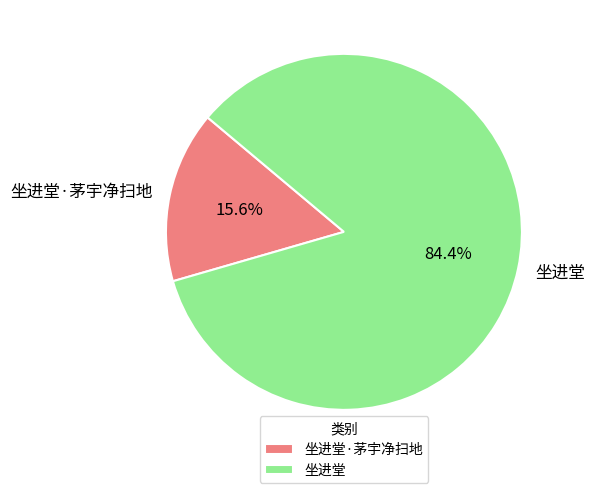

True or false: 坐进堂 accounts for 89% of the total.

False